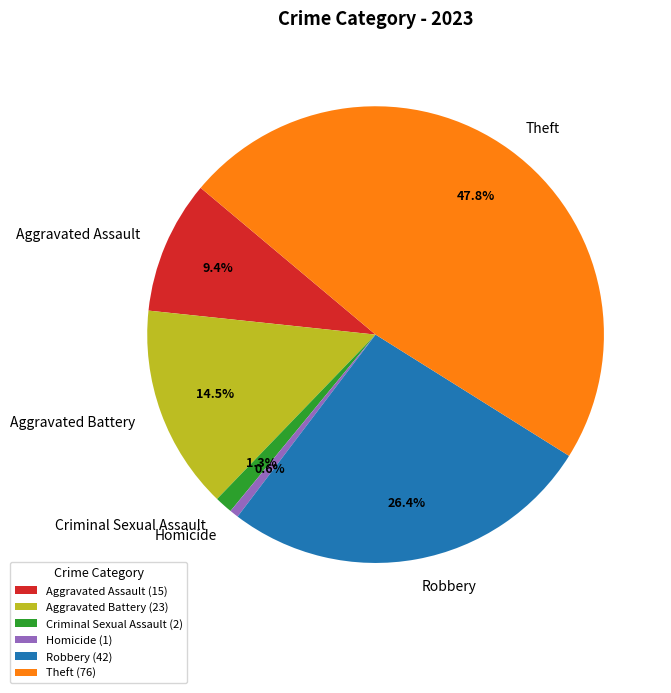

The Aggravated Assault slice represents 9% of the pie. True or false?

True